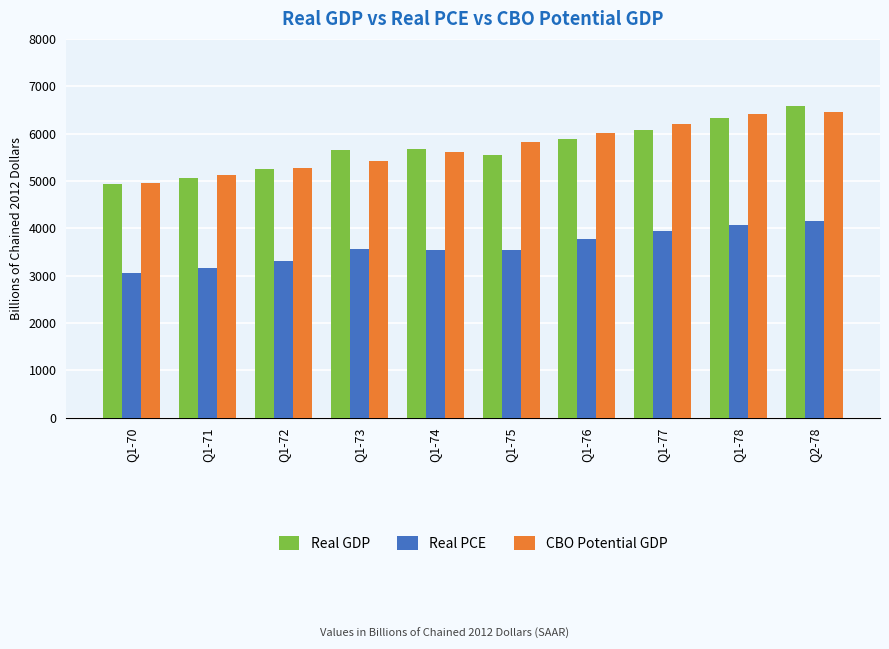

What is the difference between the maximum and minimum values in the CBO Potential GDP series?

1499.5